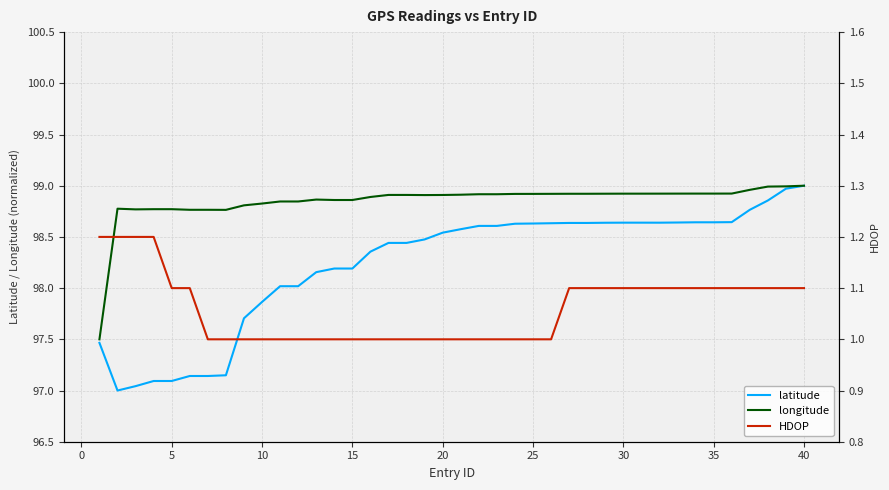

How many values in the HDOP series exceed 1?

20